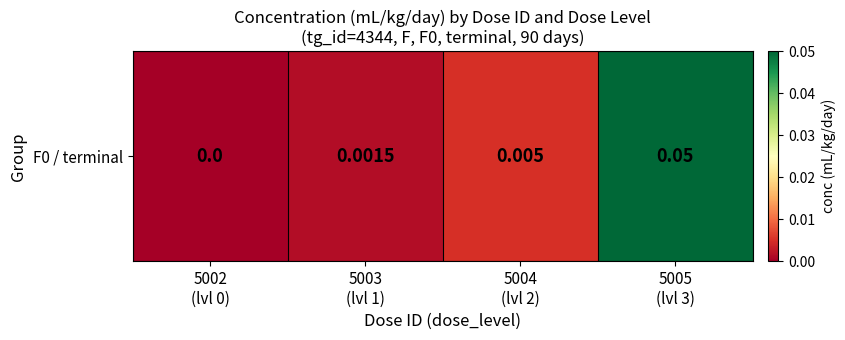

List the labels in order of value, smallest first.

5002
(lvl 0), 5003
(lvl 1), 5004
(lvl 2), 5005
(lvl 3)